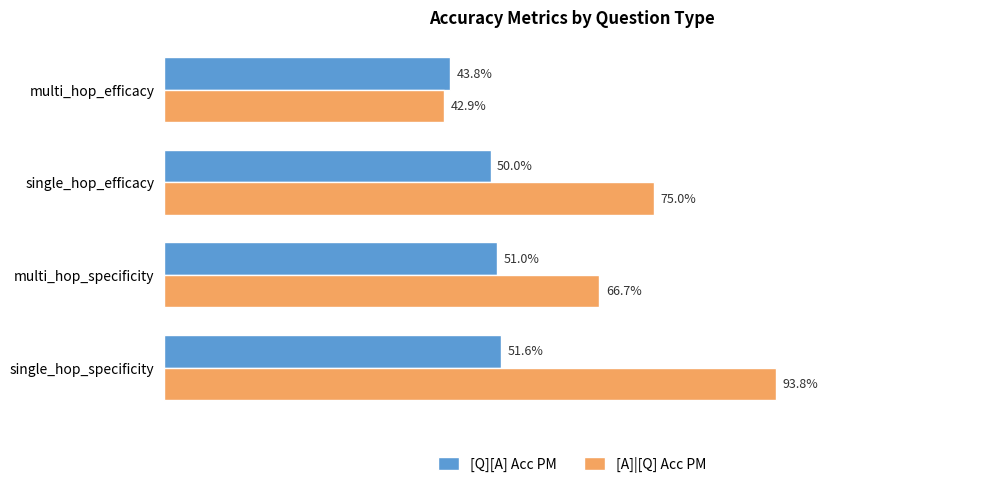

At how many categories does at least one series exceed 0?

4